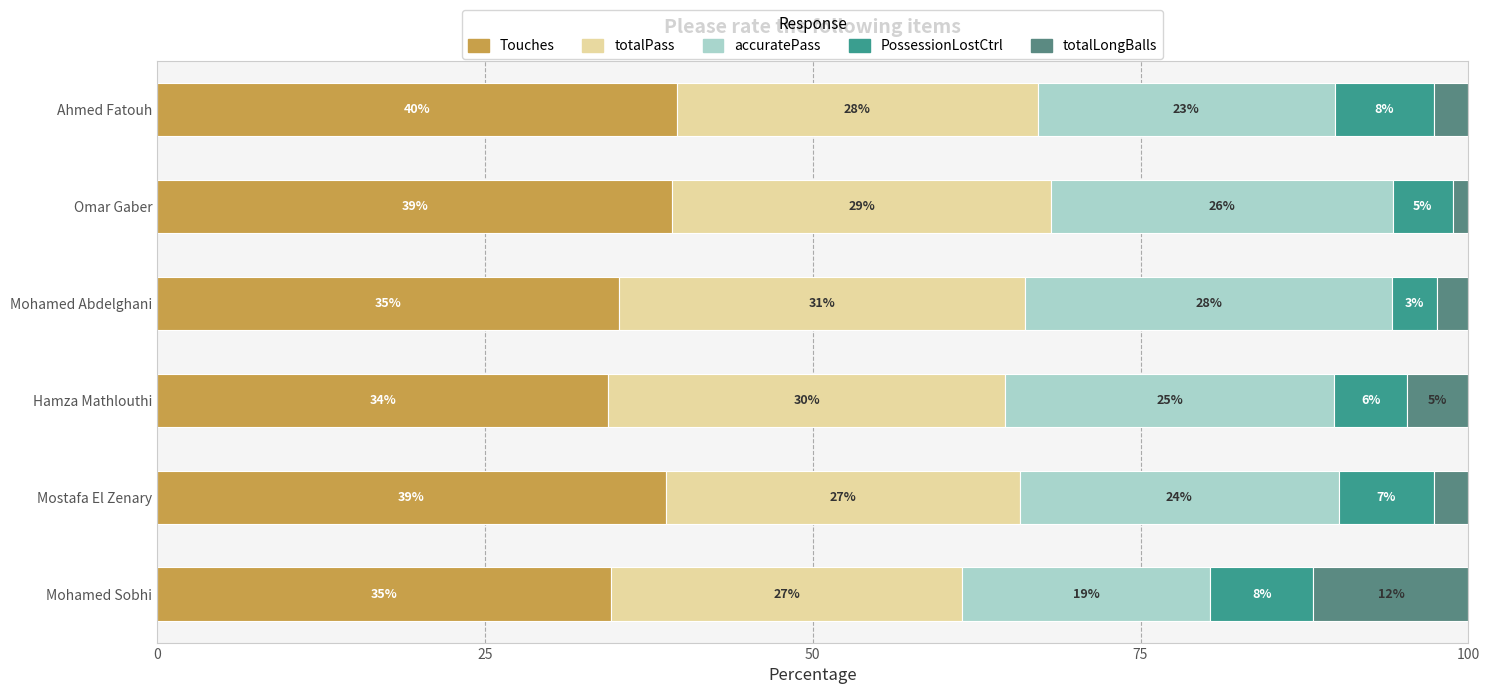

What are all the series names shown in the legend?

Touches, totalPass, accuratePass, PossessionLostCtrl, totalLongBalls